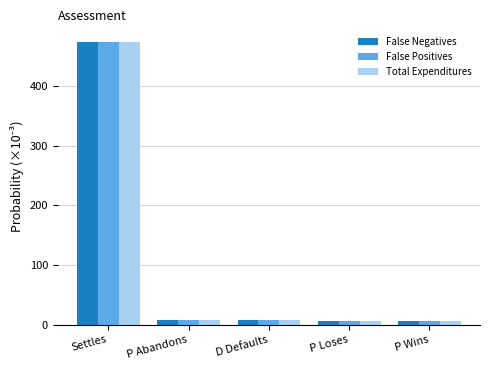

What is the maximum value for False Negatives?

473.6